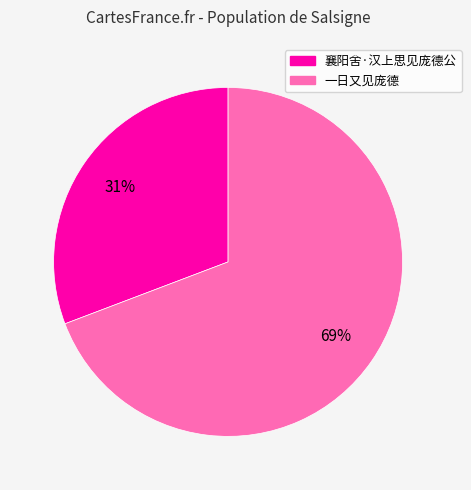

Which has a higher value, 襄阳舍·汉上思见庞德公 or 一日又见庞德?

一日又见庞德